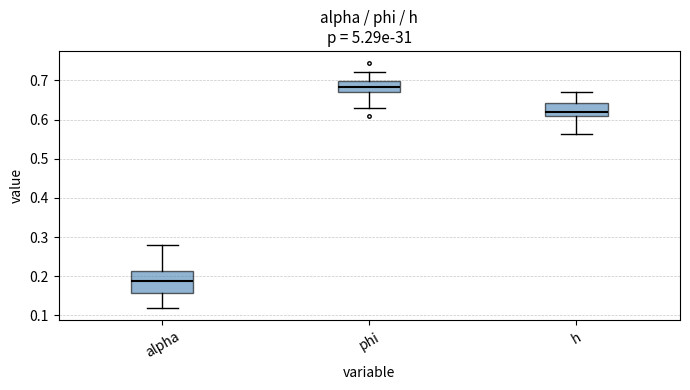

Where is the upper edge of the box for phi on the y-axis? The values are not printed on the chart, so give them approximately, as read against the axis.

0.70